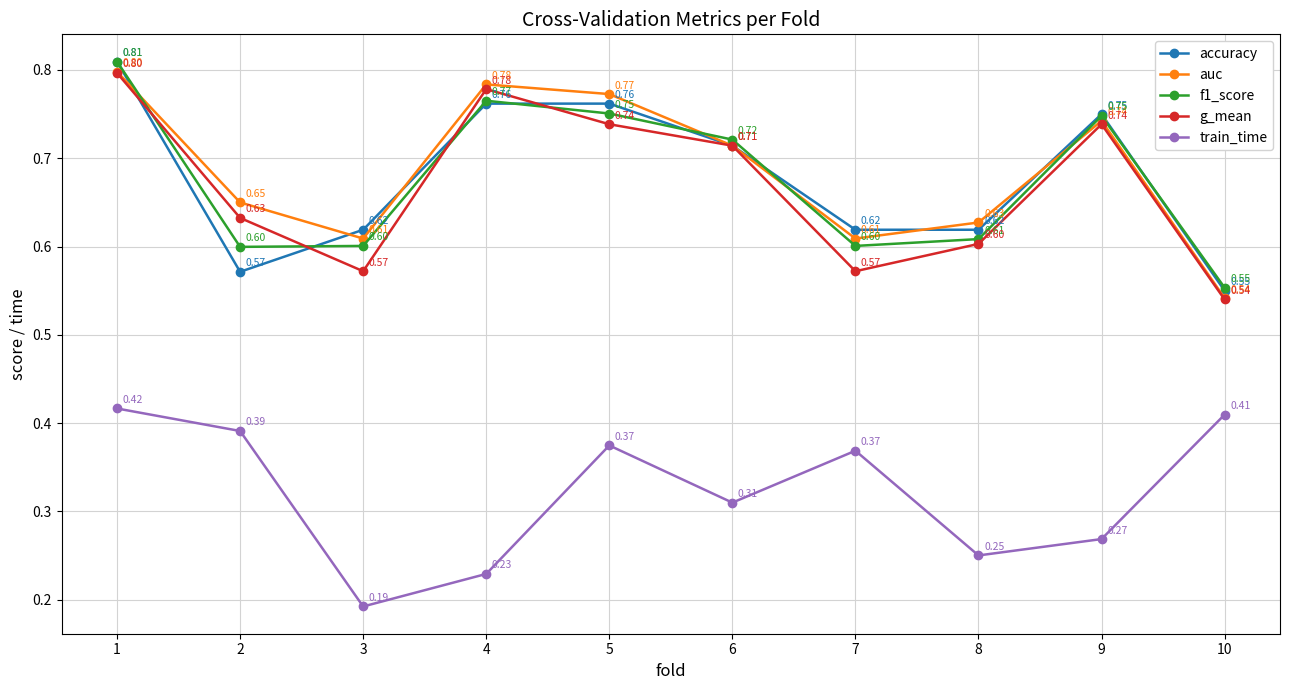

True or false: accuracy and train_time intersect in this chart.

False